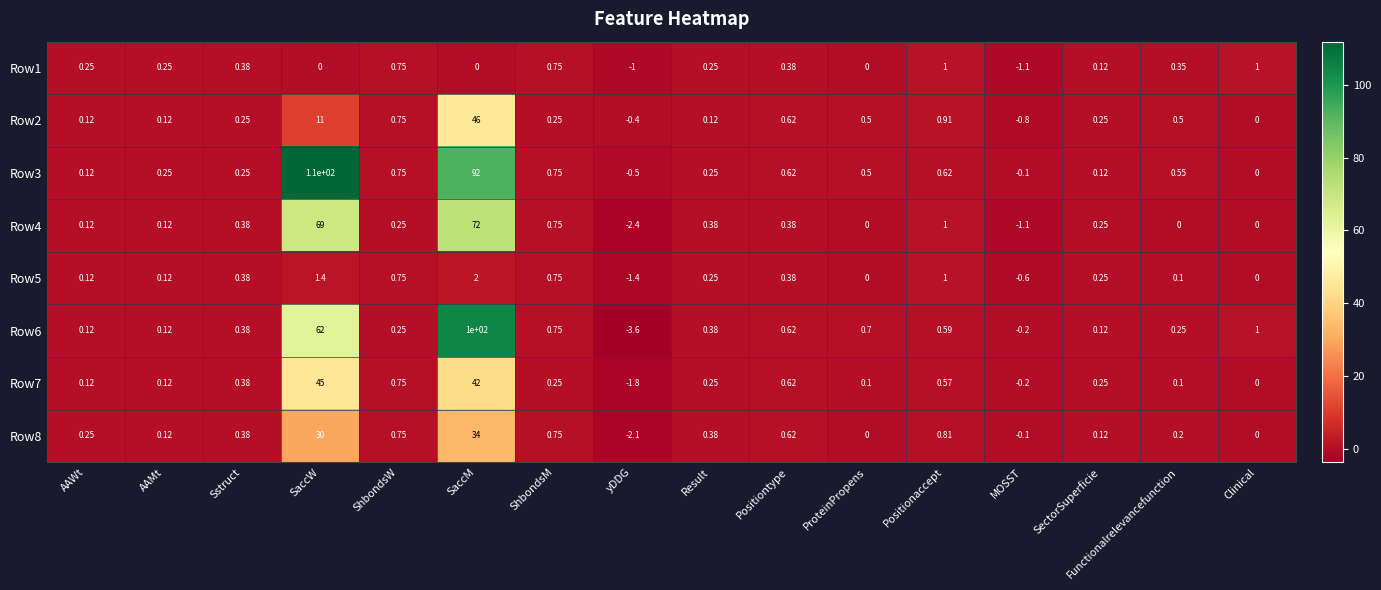

Which category has the lowest value in the Row5 series?

yDDG